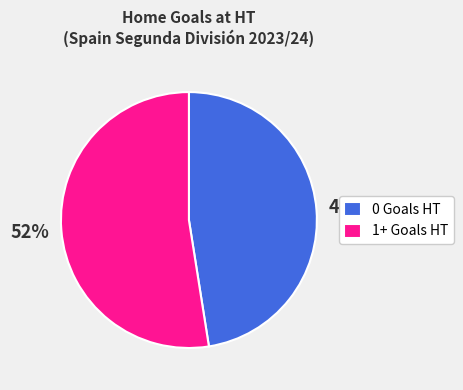

To the nearest percent, what is the combined percentage of 0 Goals HT and 1+ Goals HT?

100%